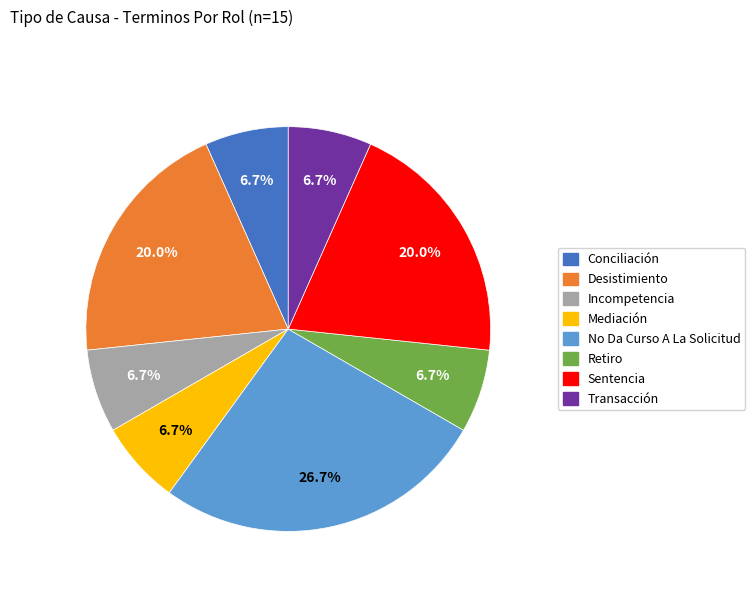

True or false: Retiro accounts for 1% of the total.

False